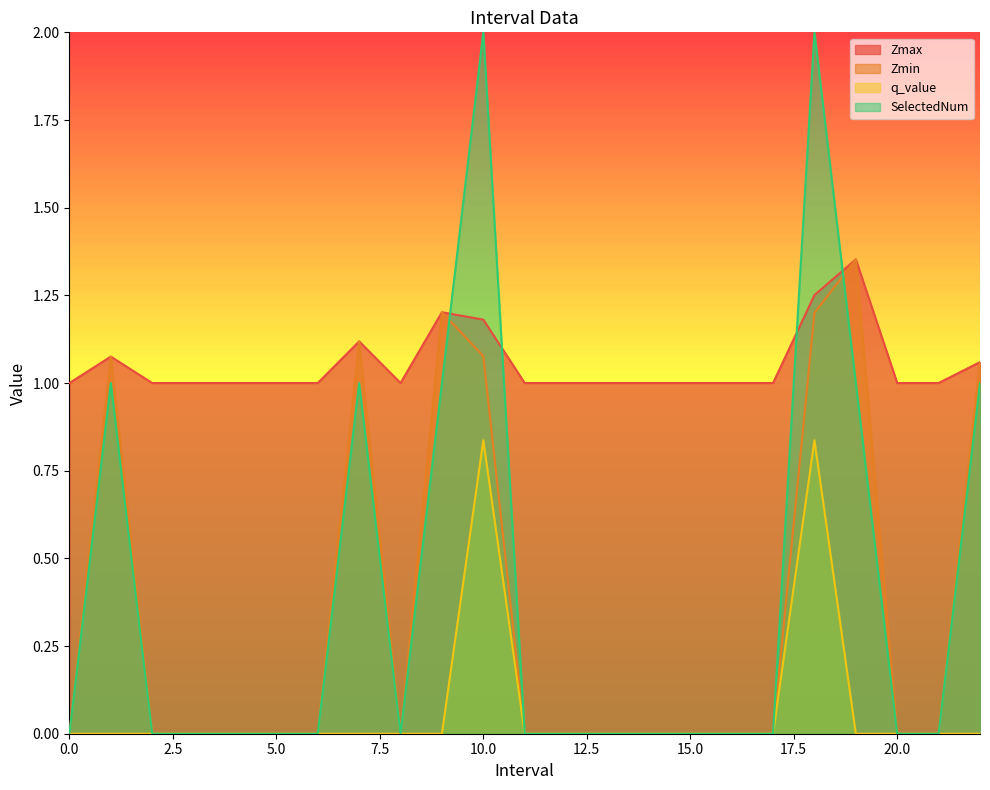

How many interior local valleys does the SelectedNum series have?

1